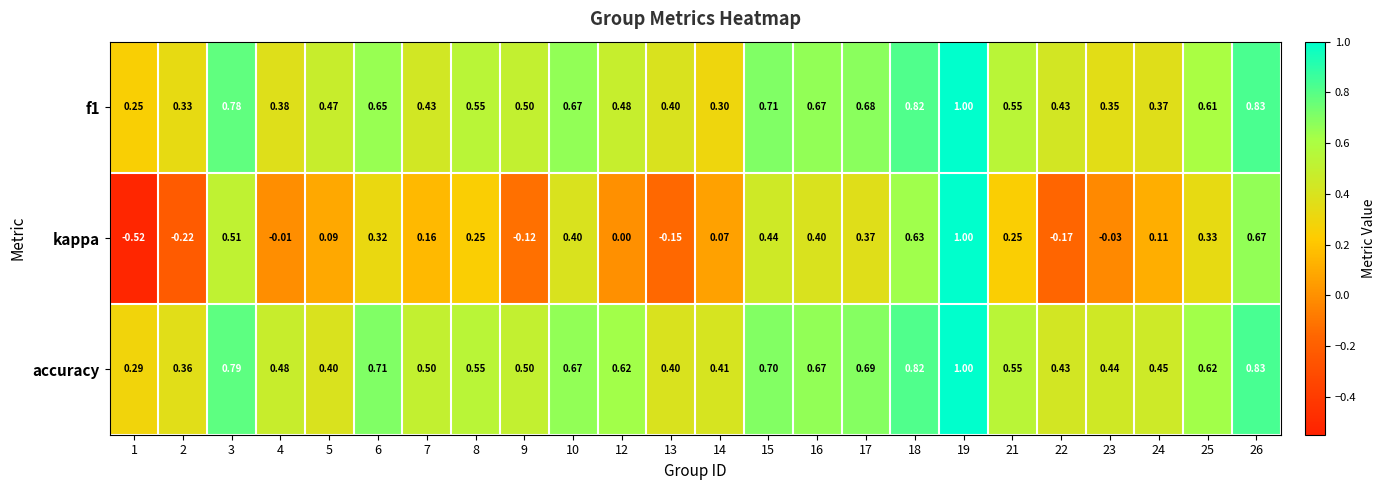

Which series has the largest range (max minus min)?

kappa